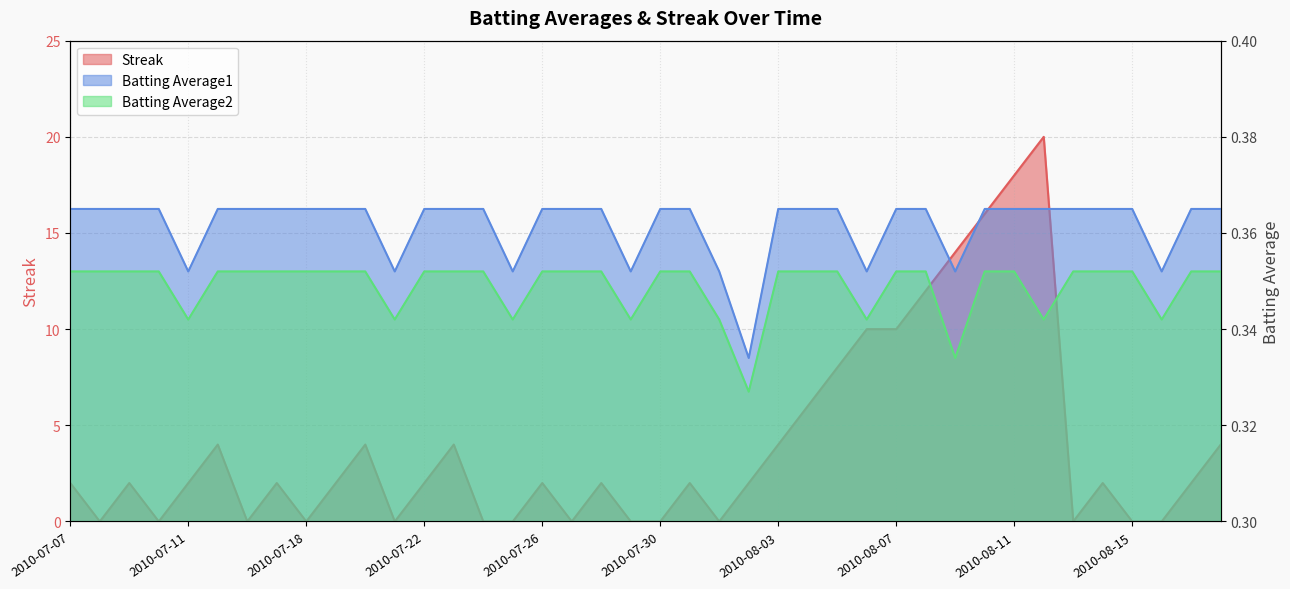

Which series has the widest spread of values?

Streak